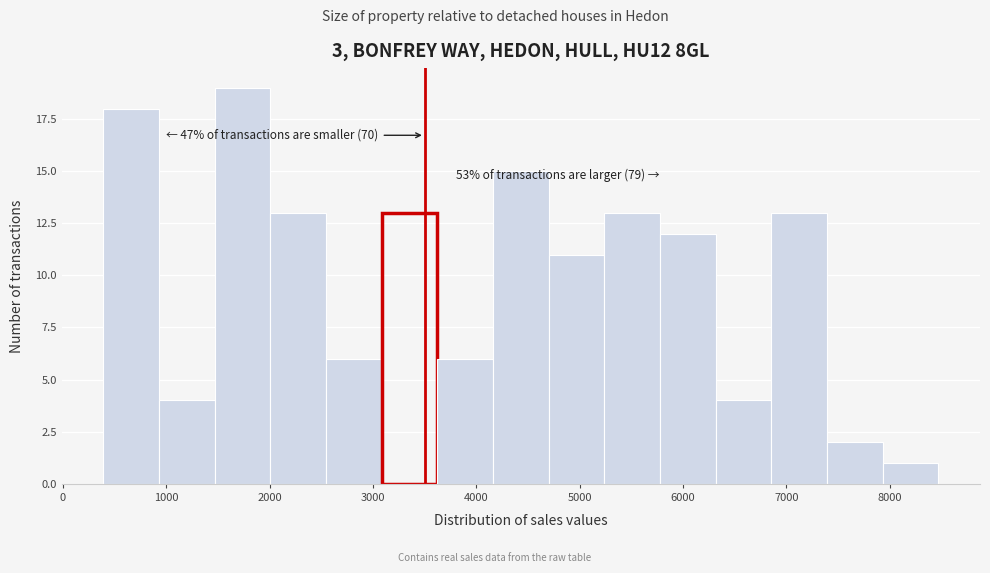

Over which range of the x-axis is the bar tallest?

1500 to 2000